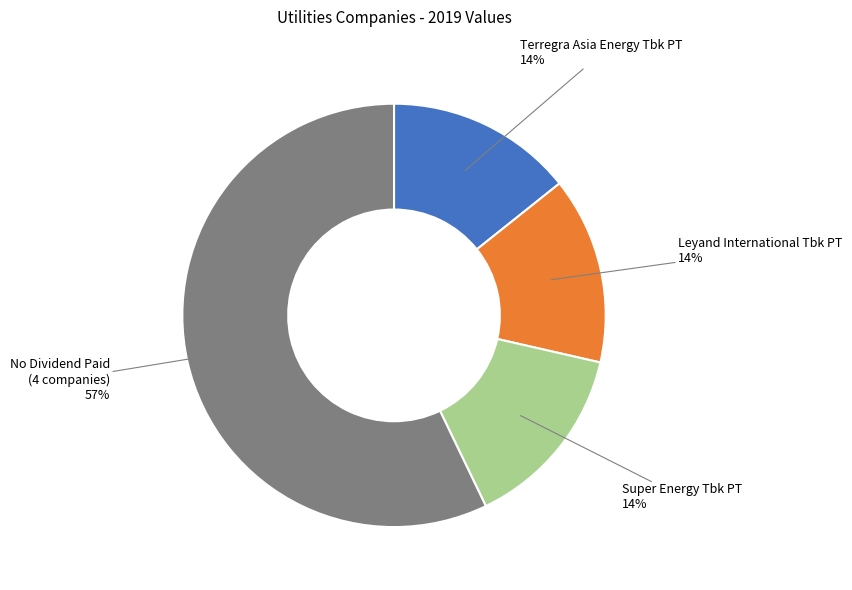

To the nearest percent, what is the difference between the largest and smallest slice percentages?

43%